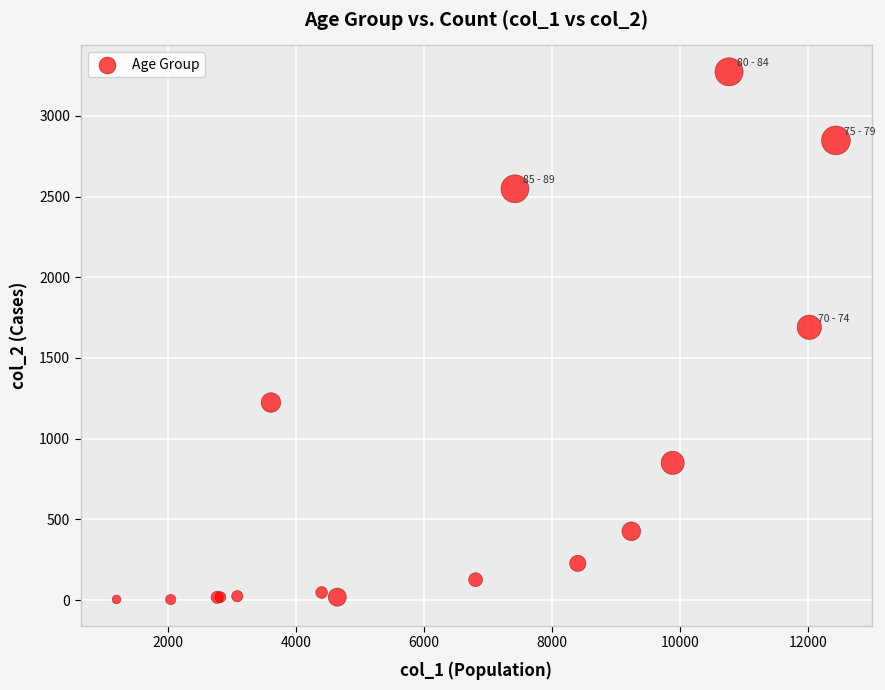

What Y value in the scatter plot is closest to 1638?

1690